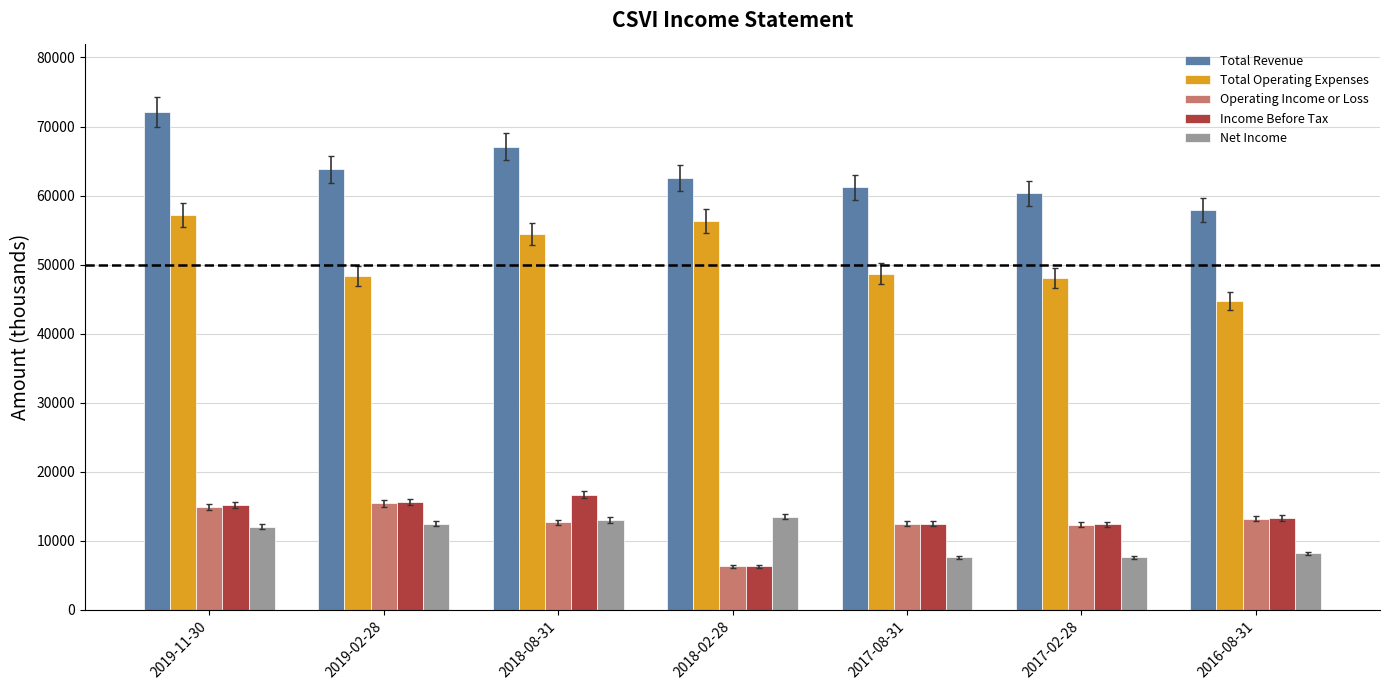

Between 2018-08-31 and 2017-02-28, which series saw the biggest shift?

Total Revenue